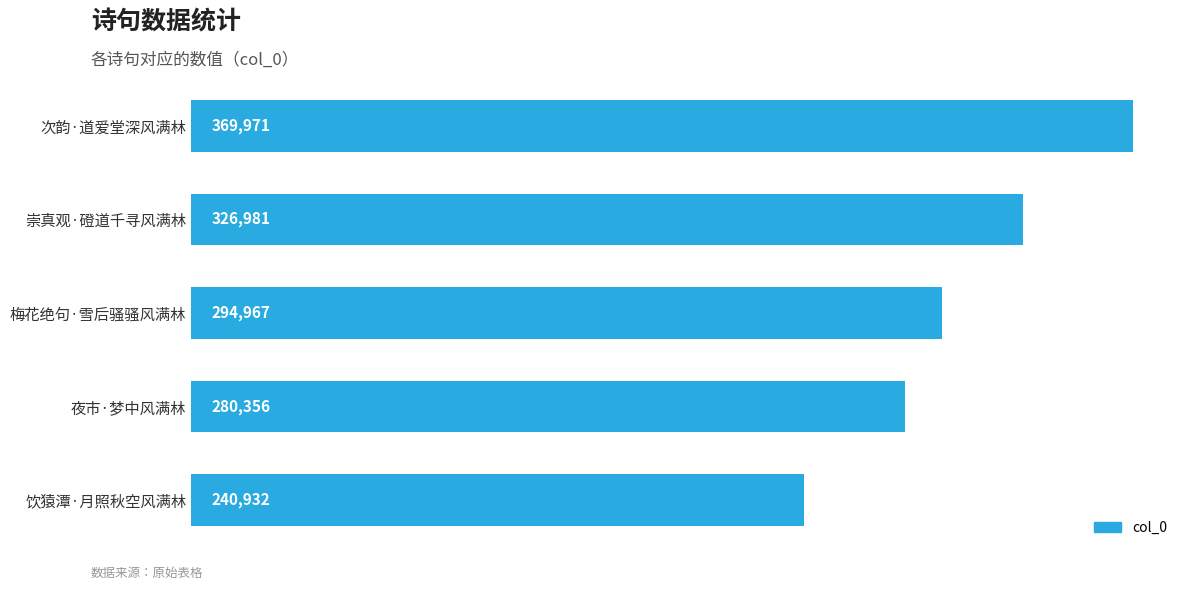

What is the sum of all values?

1513207